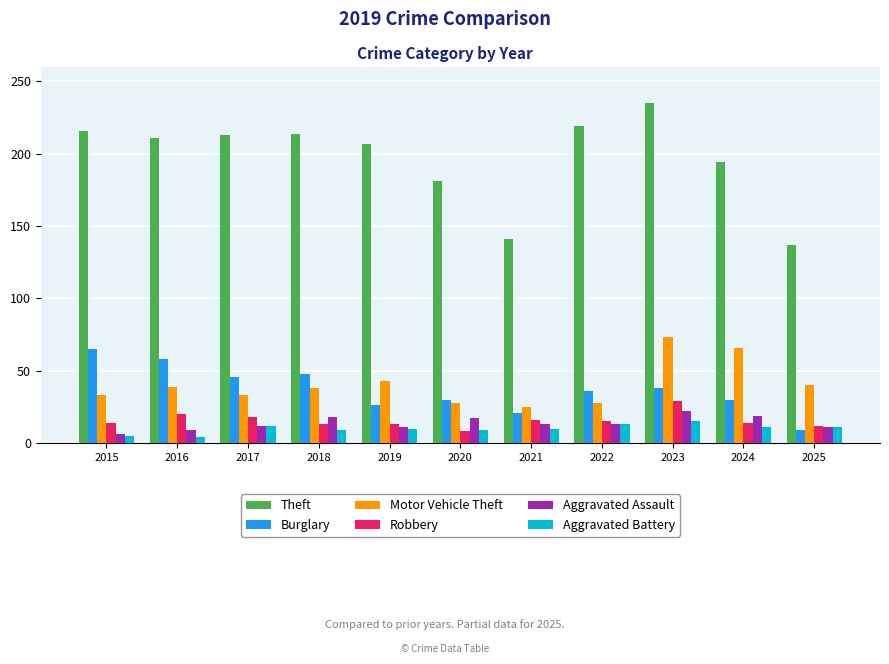

How many bars are there in each group?

6